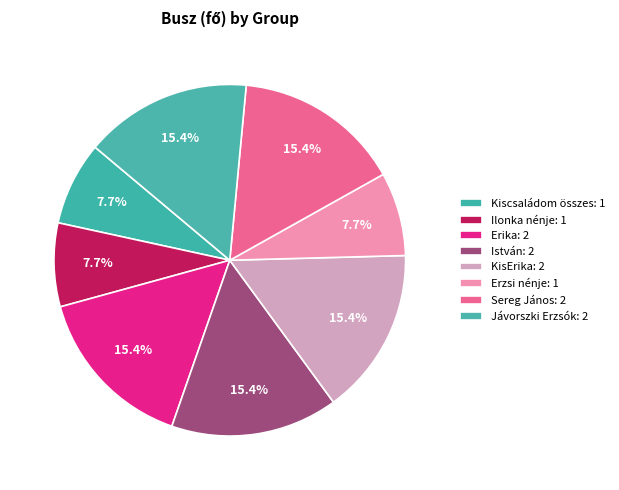

Count the number of slices in the pie.

8